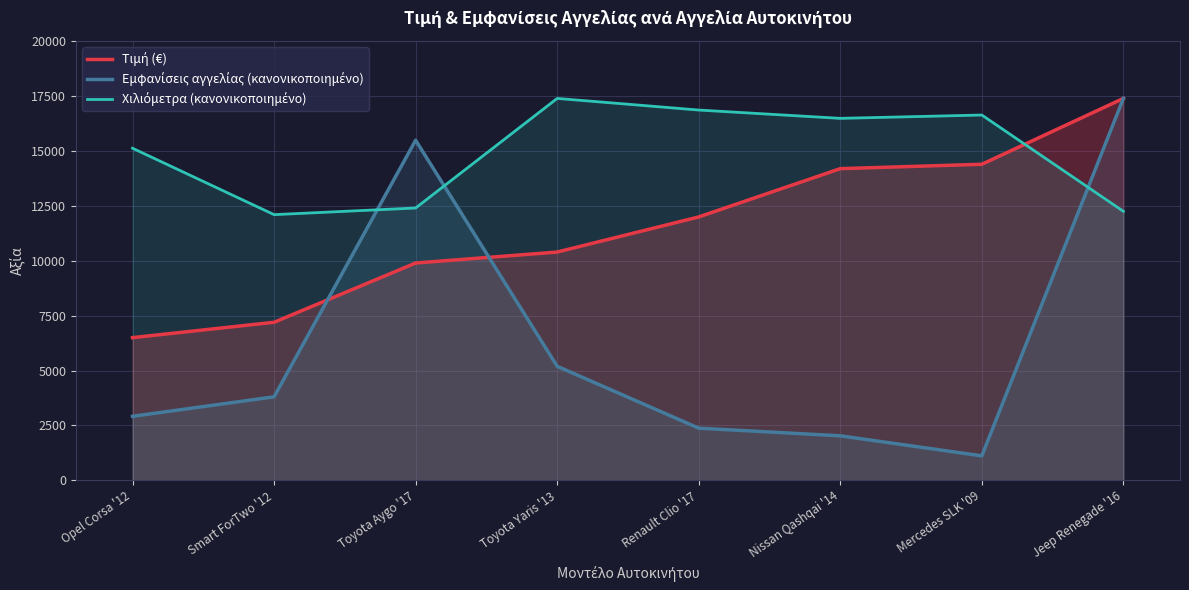

What is the value of the Τιμή (€) point at the 5th from the left?

12000.0